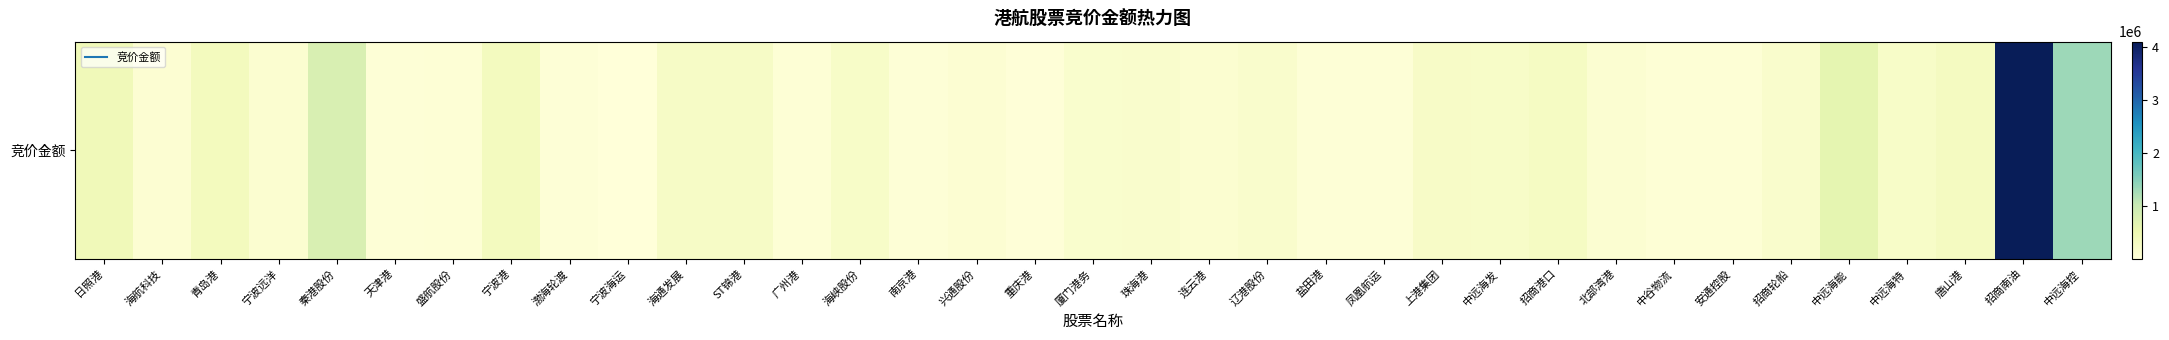

Where is the data nearest to the value 2055273?

中远海控